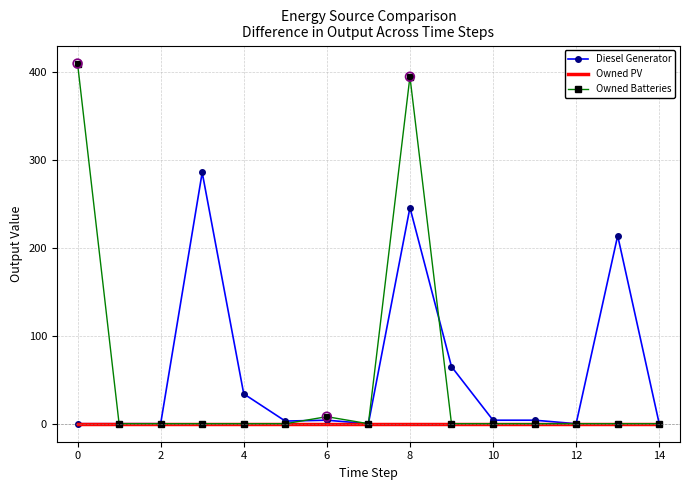

Which series has the largest range (max minus min)?

Owned Batteries